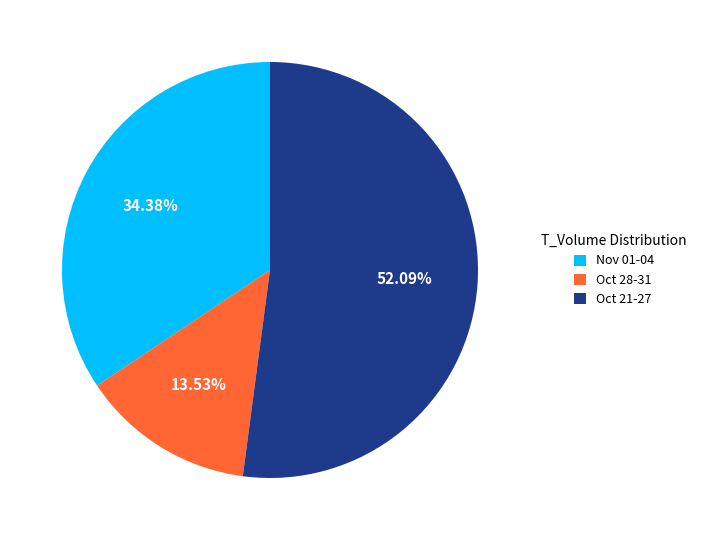

Which category has the biggest portion of the pie?

Oct 21-27